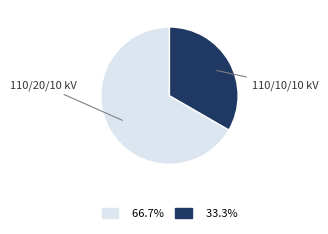

How many segments does this pie chart have?

2